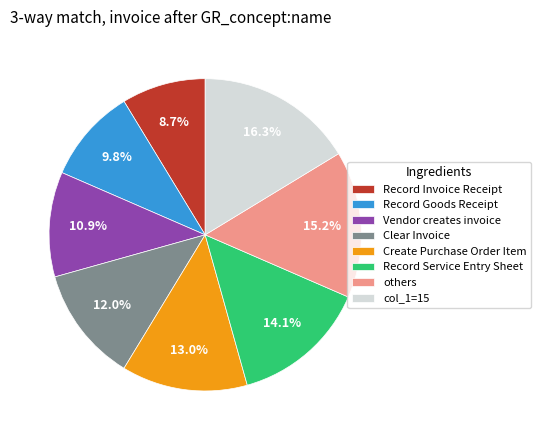

What is the smallest slice in the pie chart?

Record Invoice Receipt